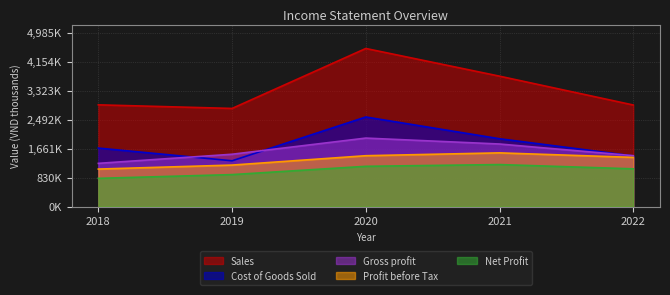

How many values in the Cost of Goods Sold series are below 1677392?

2